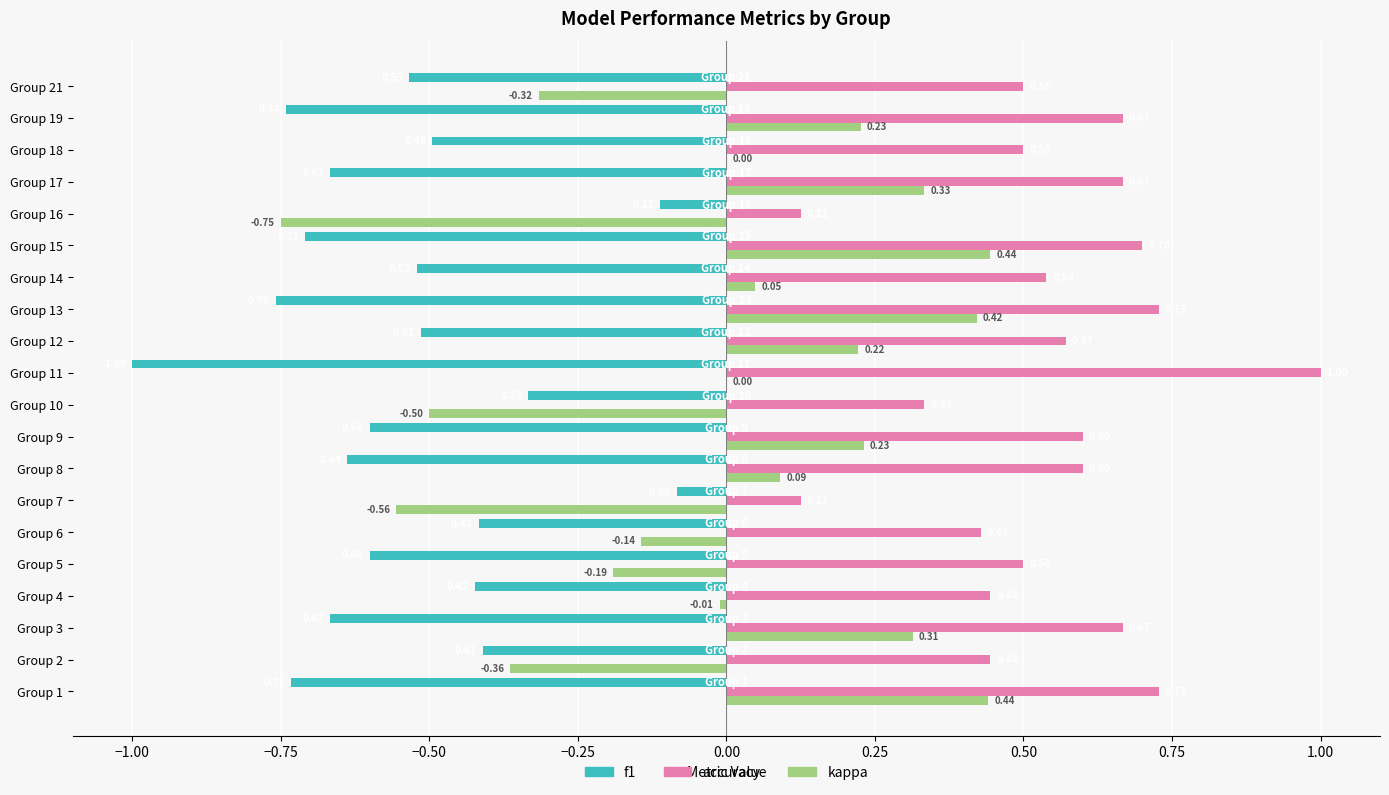

What is the sum of all f1 values?

-11.0